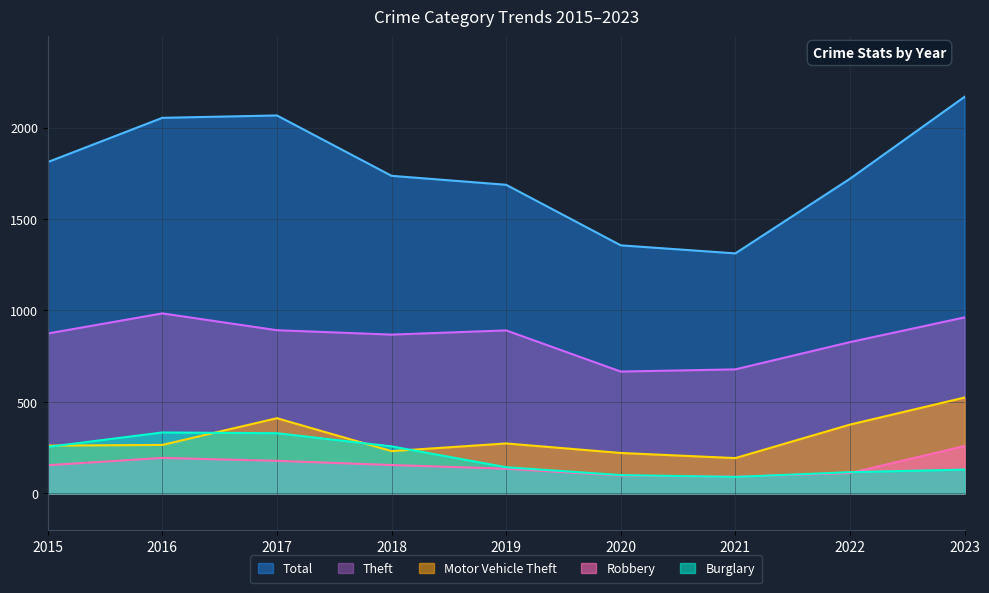

Reading left to right, transcribe all the data shown in this chart.

Total: 1811	2053	2066	1736	1687	1356	1312	1720	2168
Theft: 874	984	892	868	891	666	678	827	962
Motor Vehicle Theft: 261	265	411	231	273	221	193	376	524
Robbery: 154	194	178	155	135	97	91	111	259
Burglary: 254	333	329	257	143	100	90	116	130